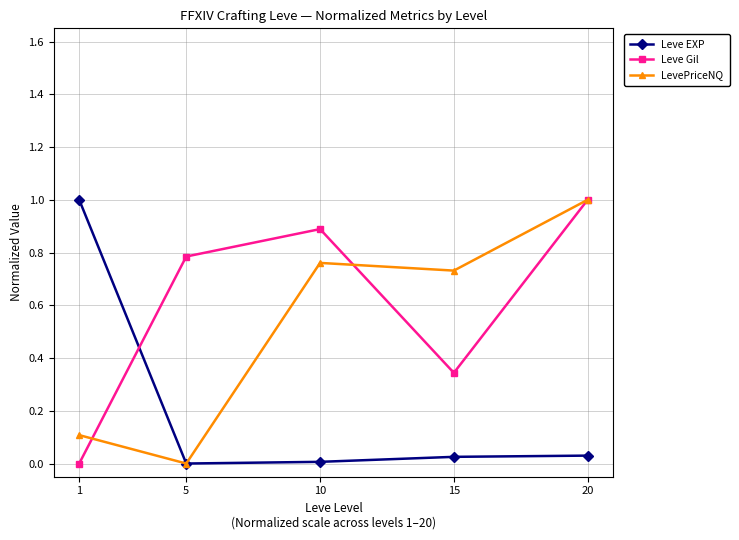

List the labels in order of LevePriceNQ value, largest first.

20, 10, 15, 1, 5